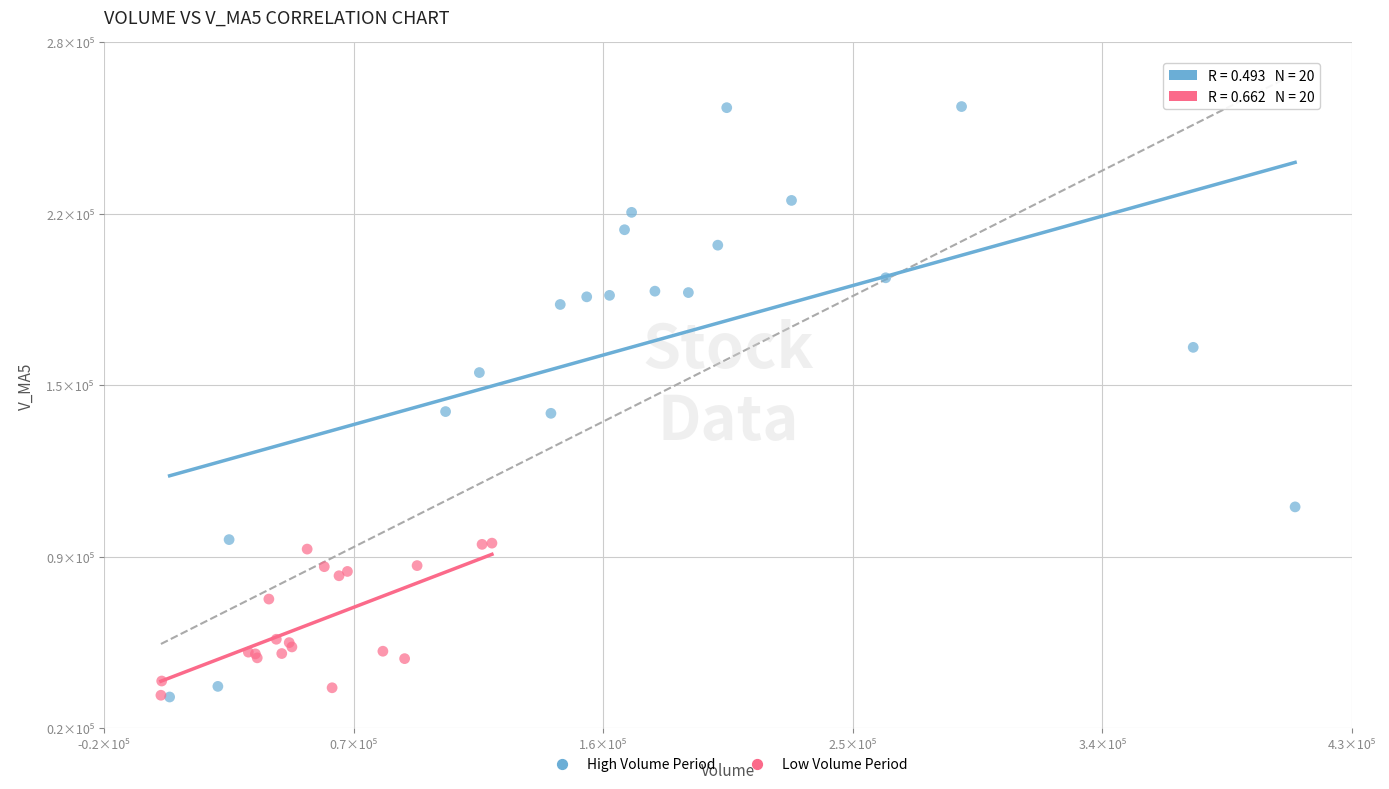

Which series has the largest Y range (max minus min)?

High Volume Period